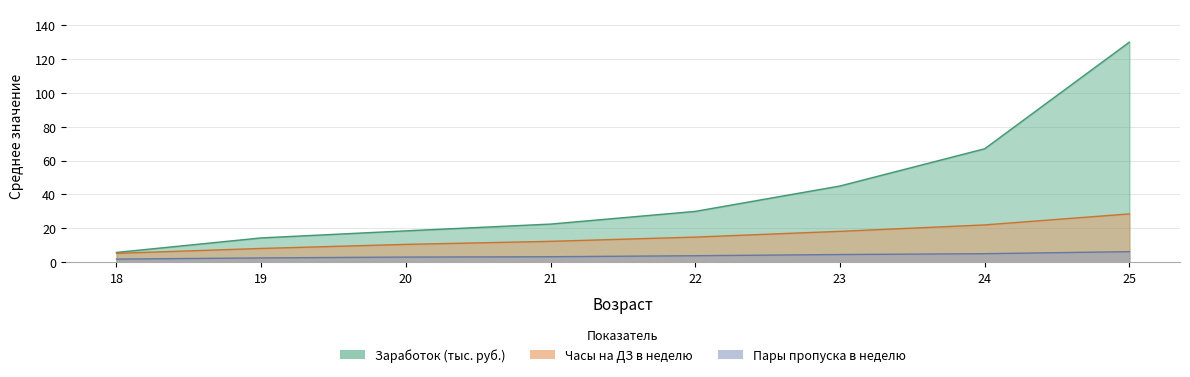

What are all the series names shown in the legend?

Среднее_Заработок, Среднее_ЧасыНаДЗ, Среднее_ПарыПропуск